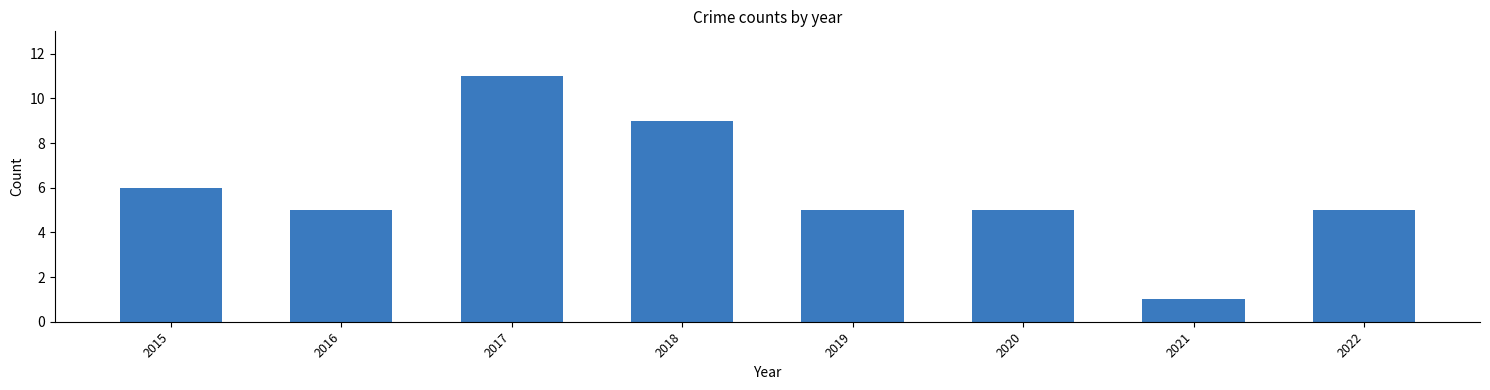

Which has a higher value, 2018 or 2015?

2018